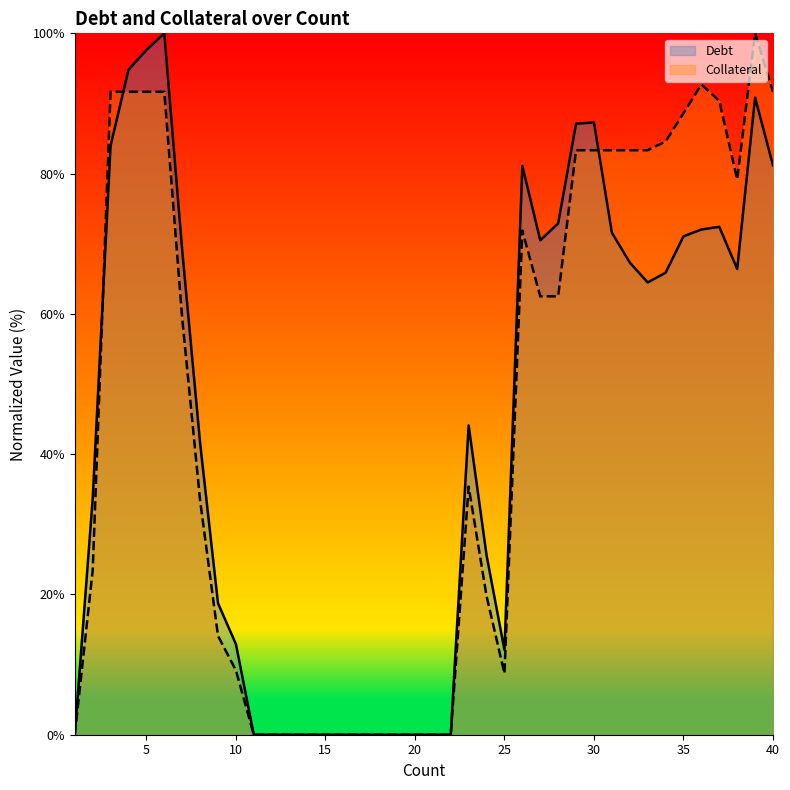

What are all the series names shown in the legend?

Debt, Collateral